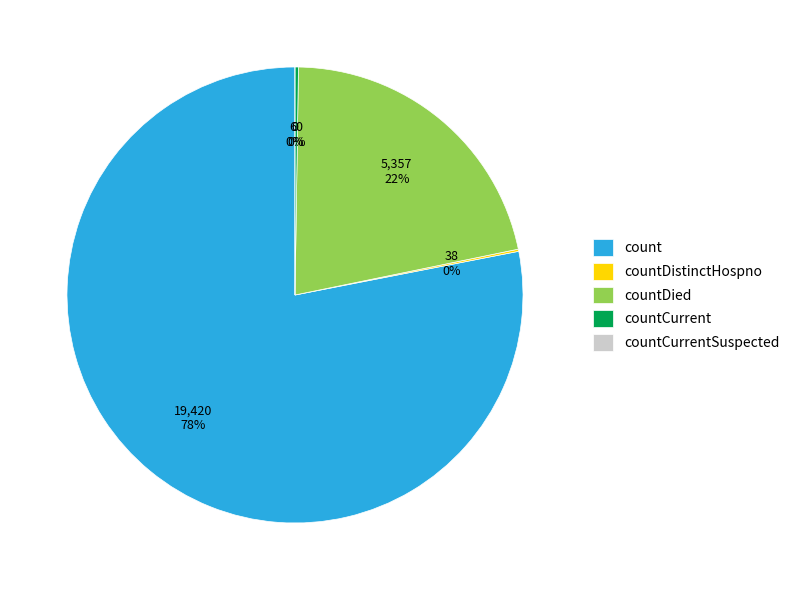

True or false: count accounts for 66% of the total.

False